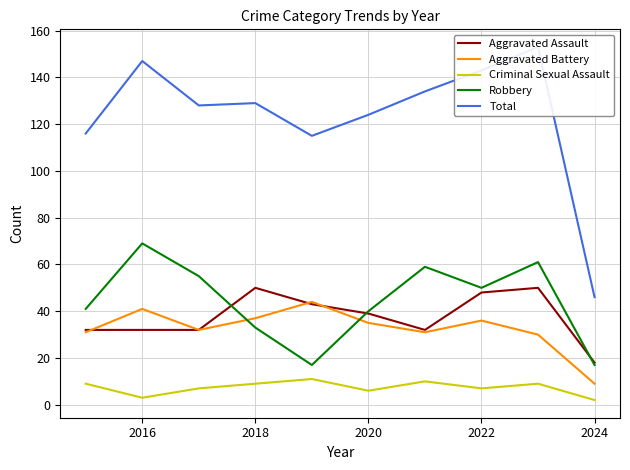

True or false: Aggravated Battery has a value of 41 at 2016.

True